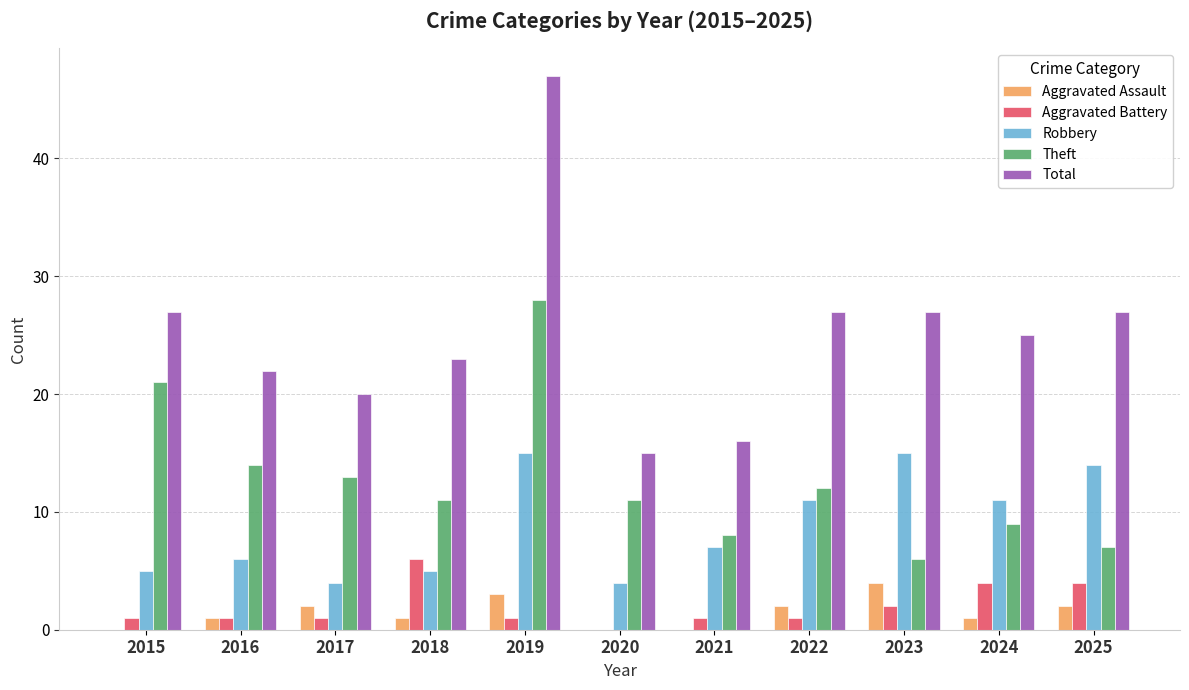

Reading right to left, transcribe all the data shown in this chart.

Aggravated Assault: 2025=2	2024=1	2023=4	2022=2	2021=0	2020=0	2019=3	2018=1	2017=2	2016=1	2015=0
Aggravated Battery: 2025=4	2024=4	2023=2	2022=1	2021=1	2020=0	2019=1	2018=6	2017=1	2016=1	2015=1
Robbery: 2025=14	2024=11	2023=15	2022=11	2021=7	2020=4	2019=15	2018=5	2017=4	2016=6	2015=5
Theft: 2025=7	2024=9	2023=6	2022=12	2021=8	2020=11	2019=28	2018=11	2017=13	2016=14	2015=21
Total: 2025=27	2024=25	2023=27	2022=27	2021=16	2020=15	2019=47	2018=23	2017=20	2016=22	2015=27